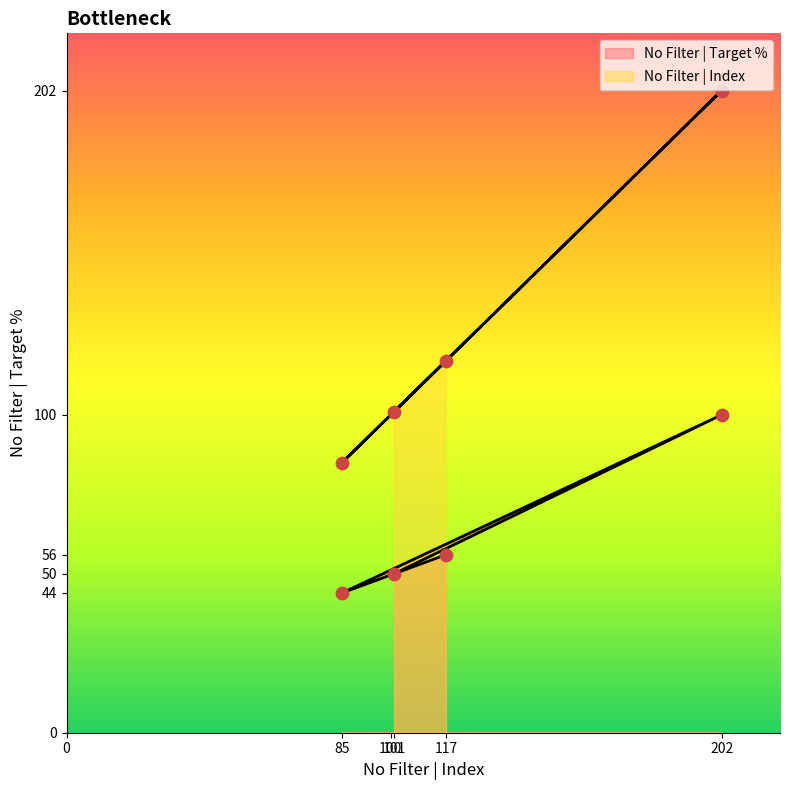

Which series reaches the maximum Y coordinate?

No Filter | Index